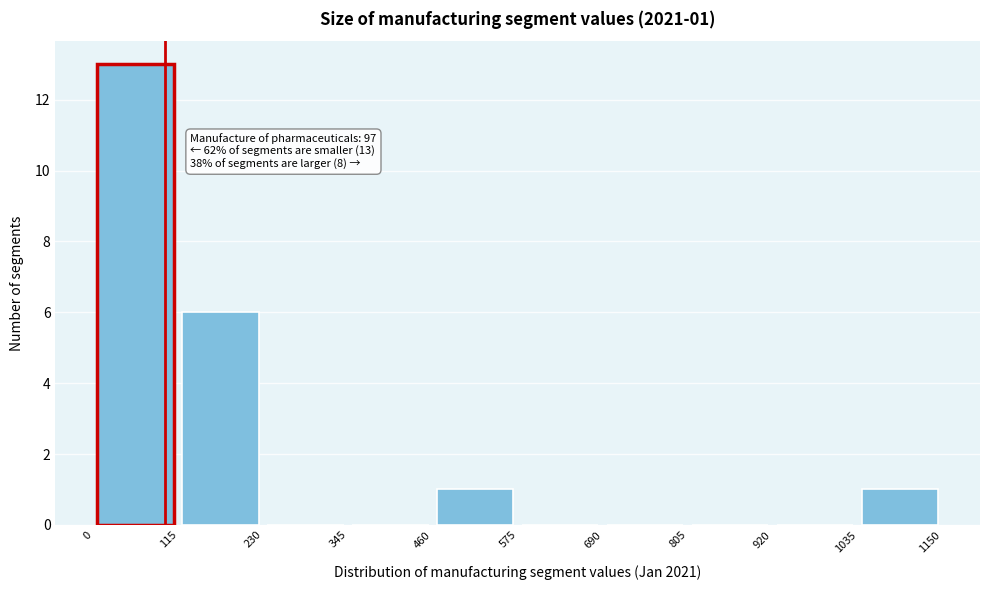

Which range on the x-axis has the tallest bar?

0 to 115